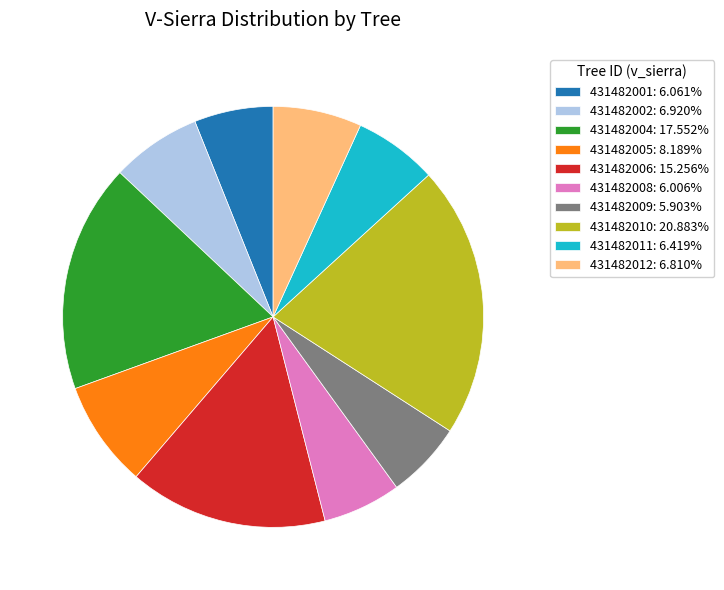

Does 431482011: 6.419% represent more than half of the total?

No